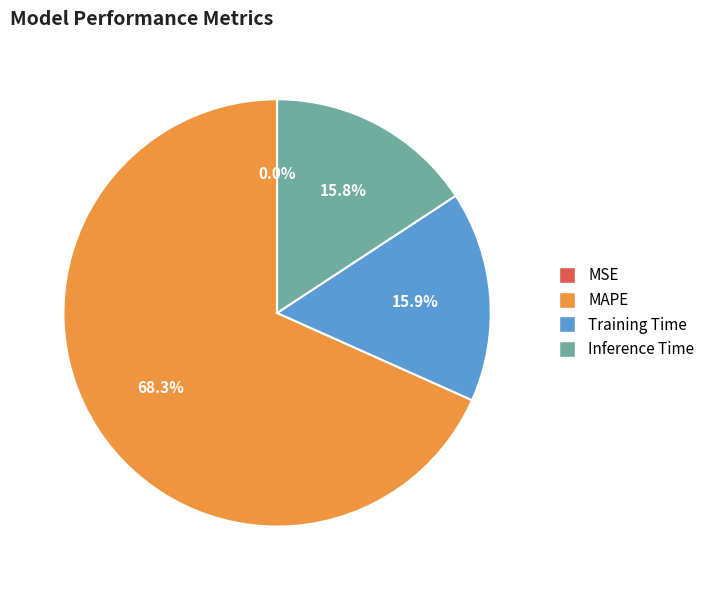

To the nearest percent, what percentage of the pie is Training Time?

16%